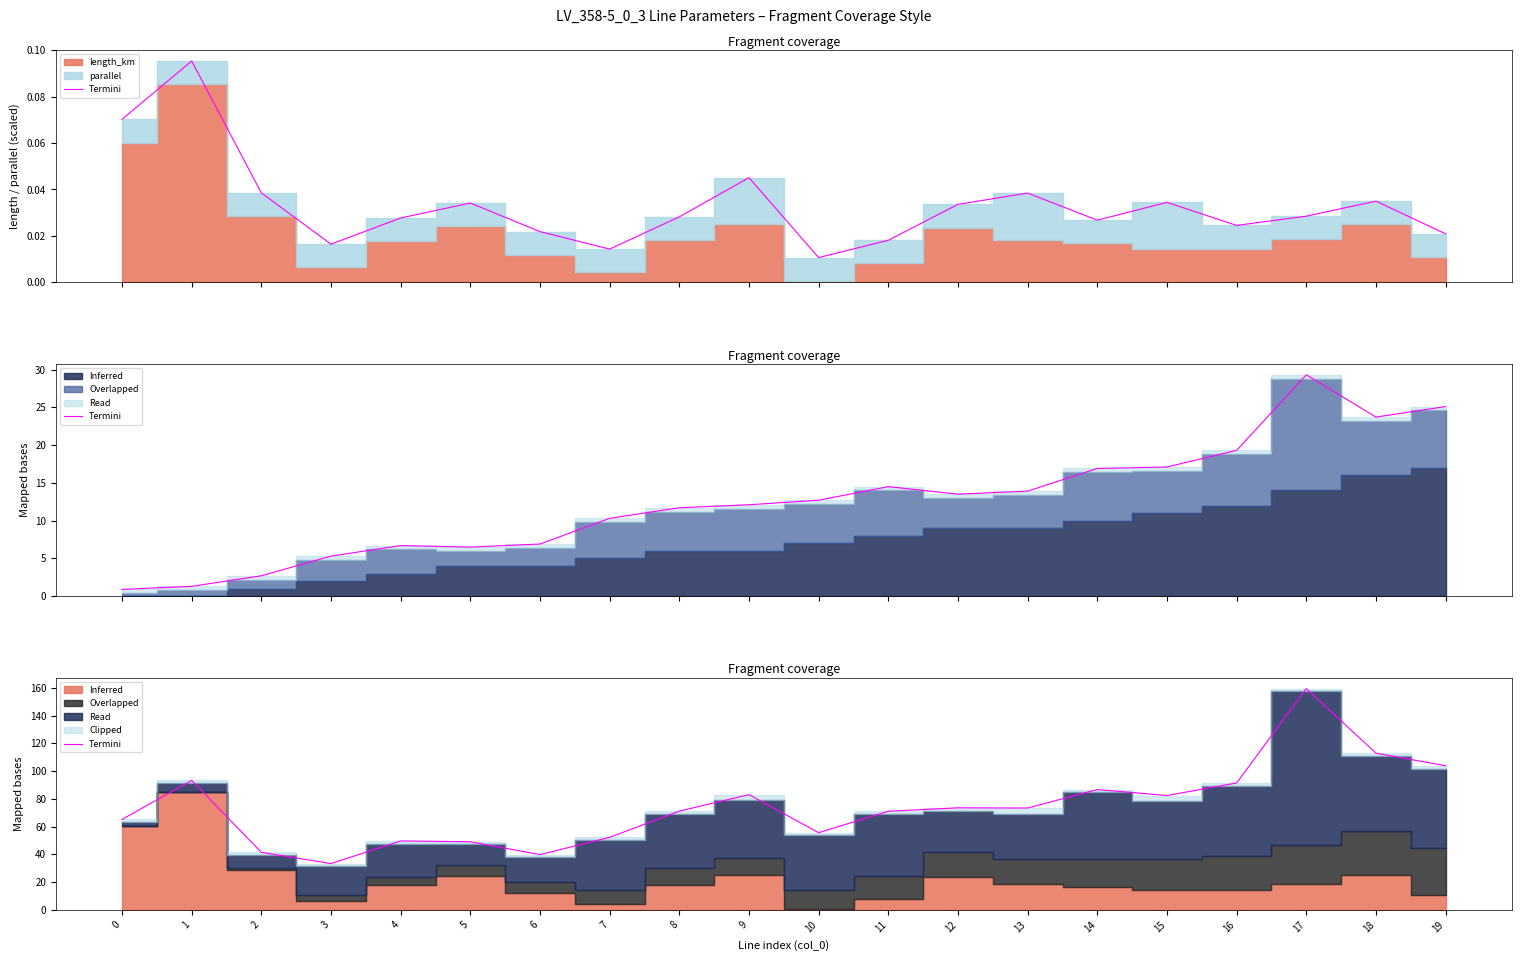

Where does the data first go above 73?

1